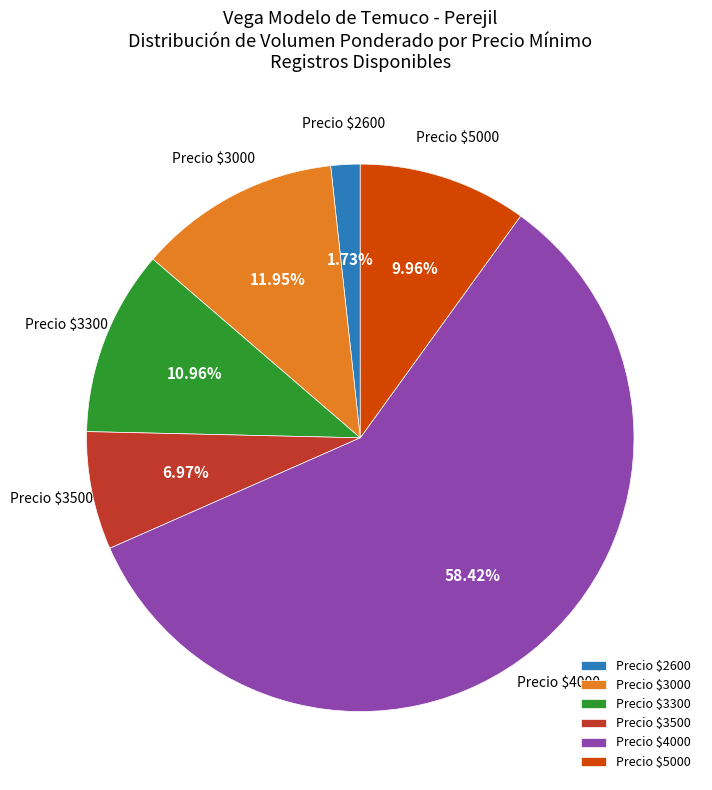

To the nearest percent, what is the difference between the largest and smallest slice percentages?

57%